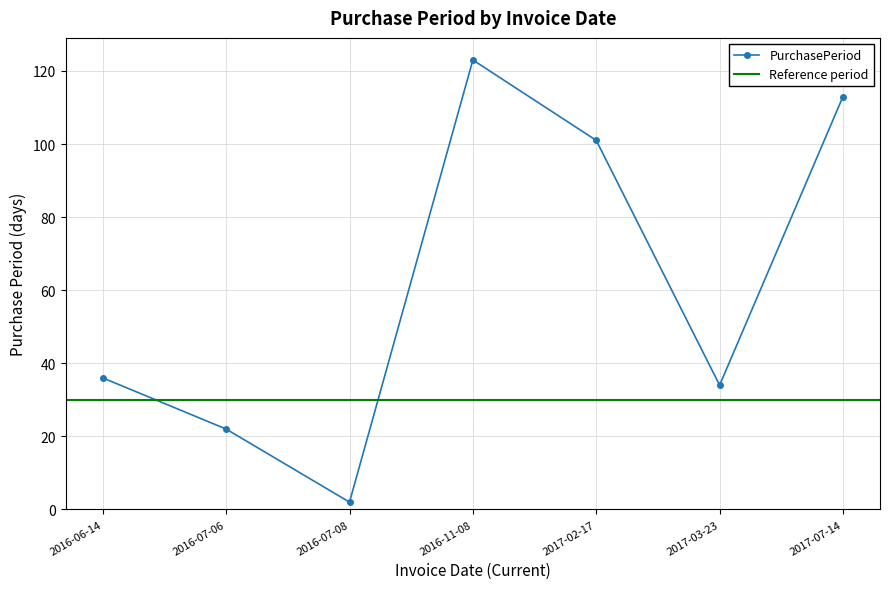

List the labels in order of value, largest first.

2016-11-08, 2017-07-14, 2017-02-17, 2016-06-14, 2017-03-23, 2016-07-06, 2016-07-08